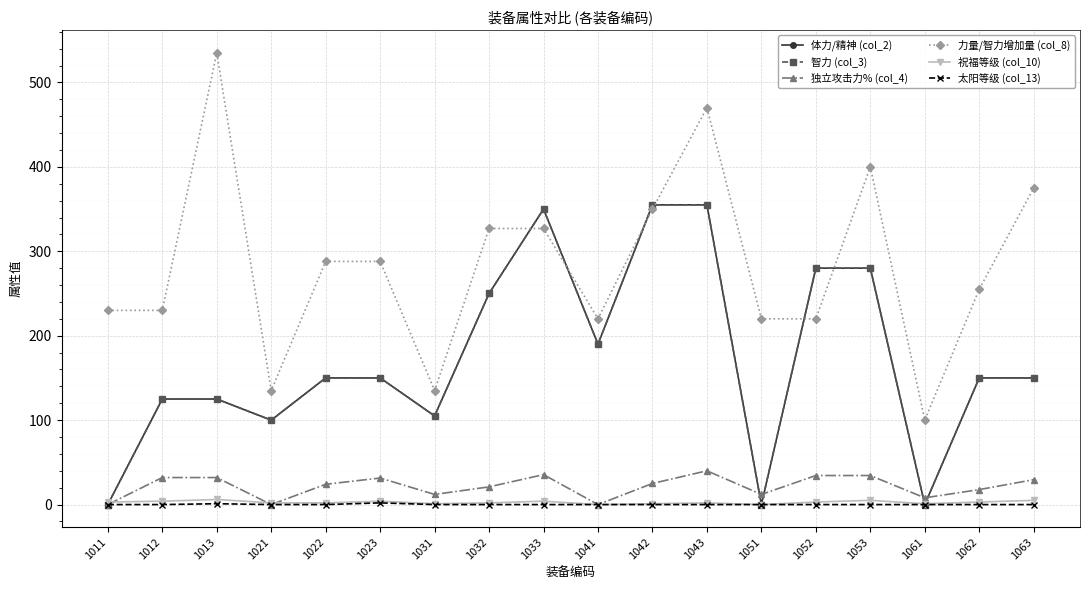

List the series in order of their peak value, lowest first.

太阳等级 (col_13), 祝福等级 (col_10), 独立攻击力% (col_4), 体力/精神 (col_2), 智力 (col_3), 力量/智力增加量 (col_8)